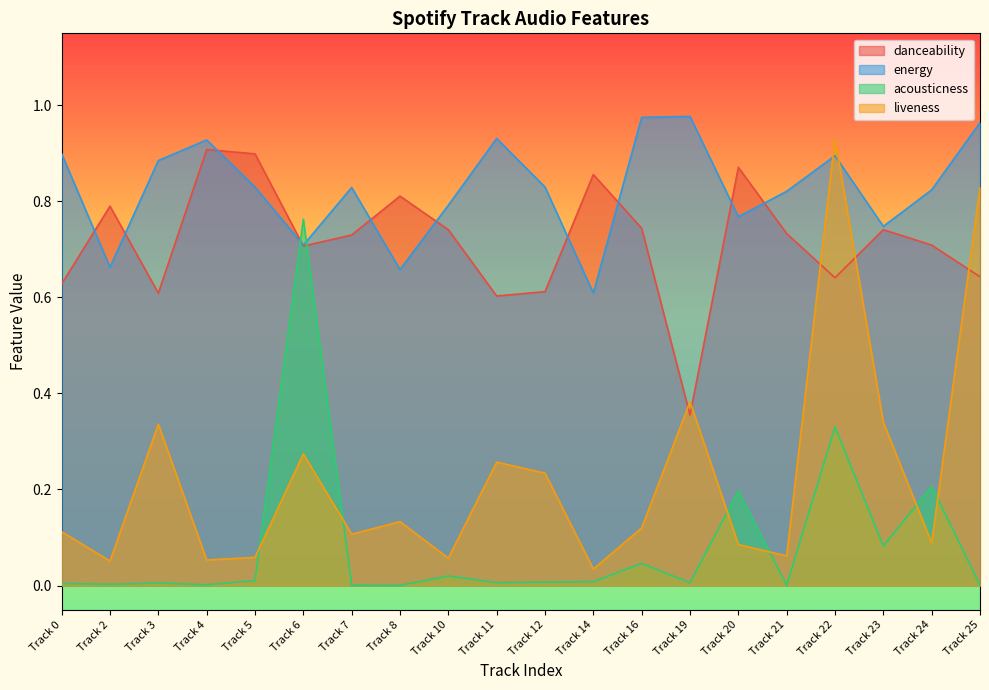

What is the total value across all series at Track 23?

1.9